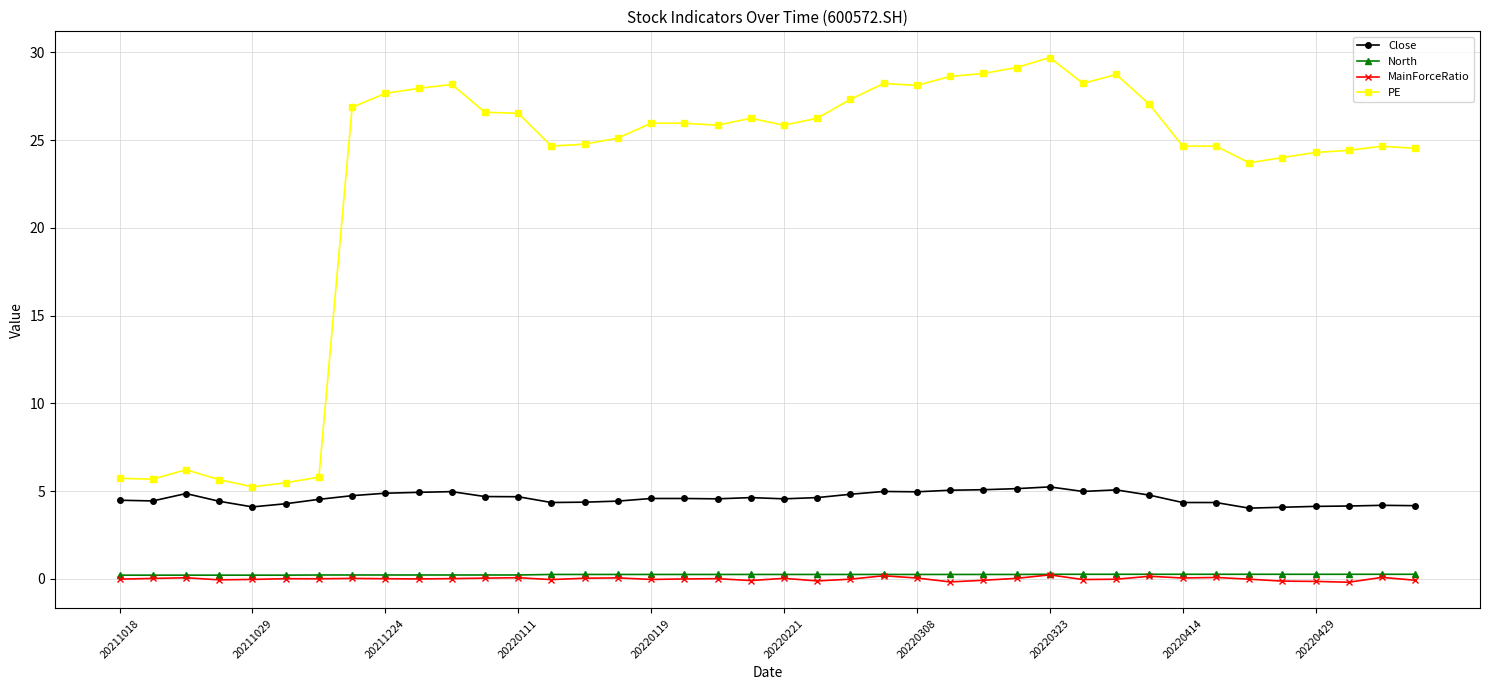

True or false: PE has more than 0 points higher than both neighbors.

True